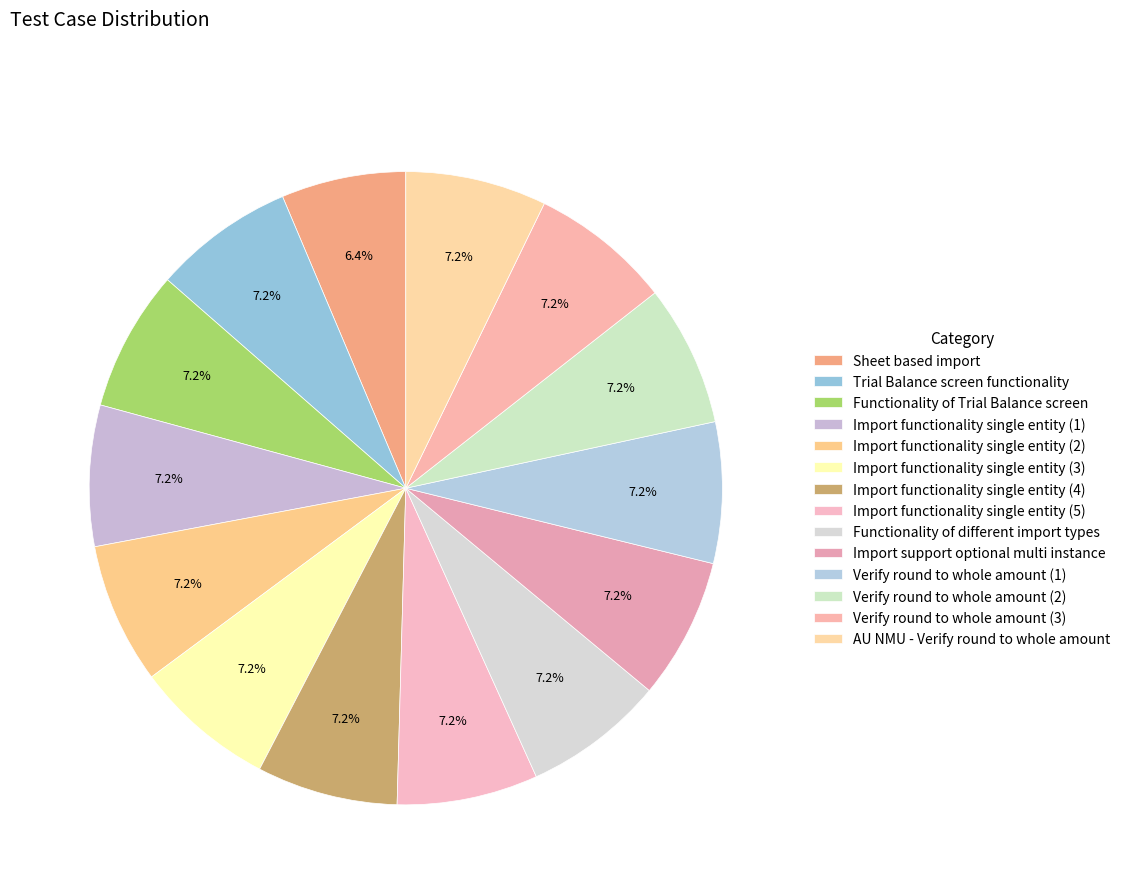

To the nearest percent, what portion does Sheet based import represent?

6%